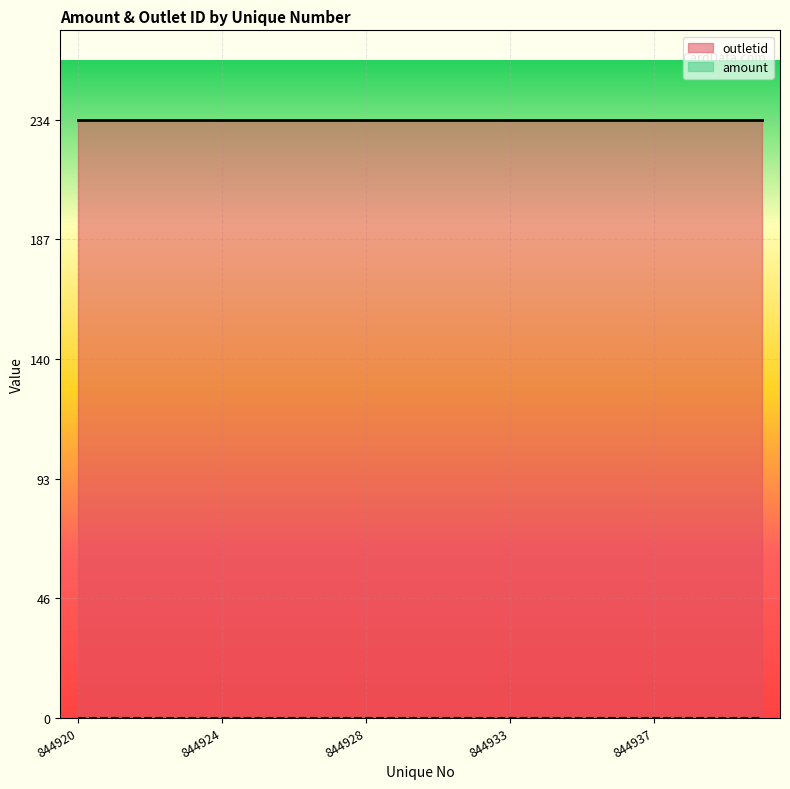

What is the total value across all series at 844928?

234